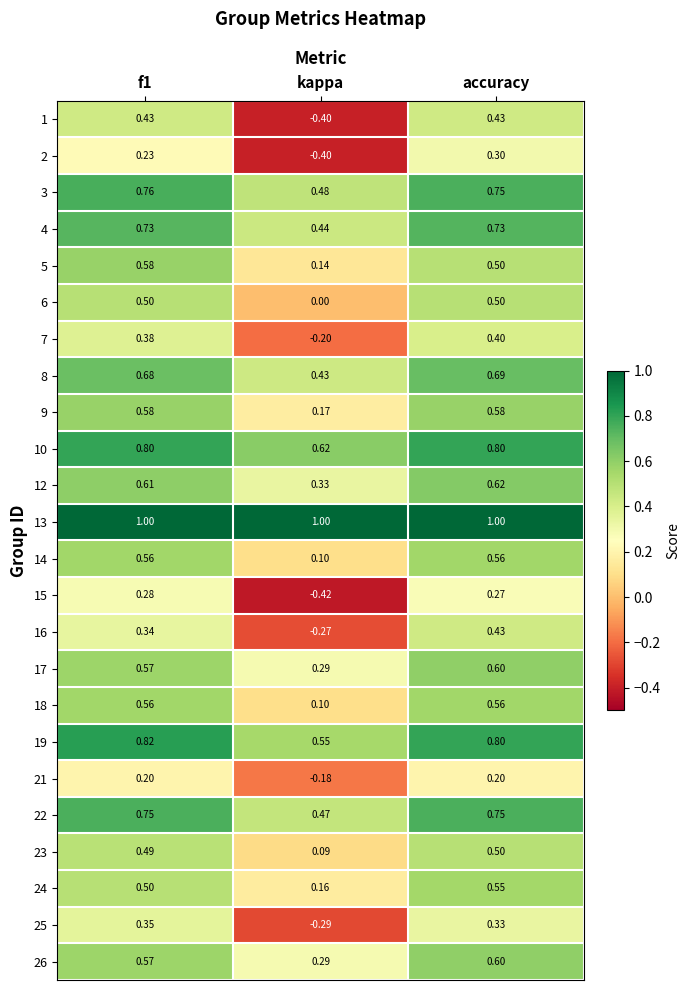

What is the spread (max minus min) of values at f1?

0.8